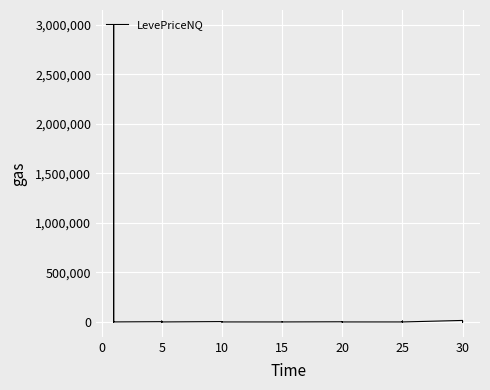

True or false: the data shows 0.0 at 15.

True